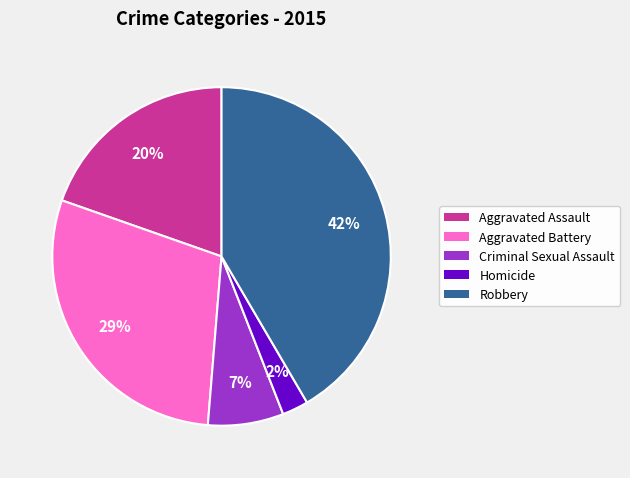

How many slices are in this pie chart?

5